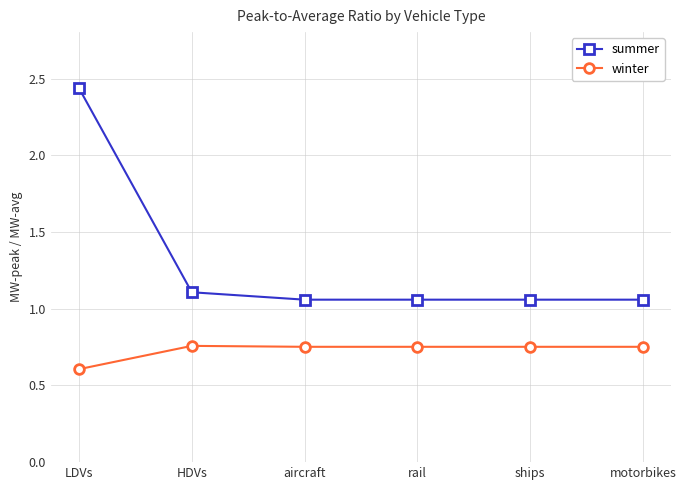

True or false: winter and summer cross at least once.

False